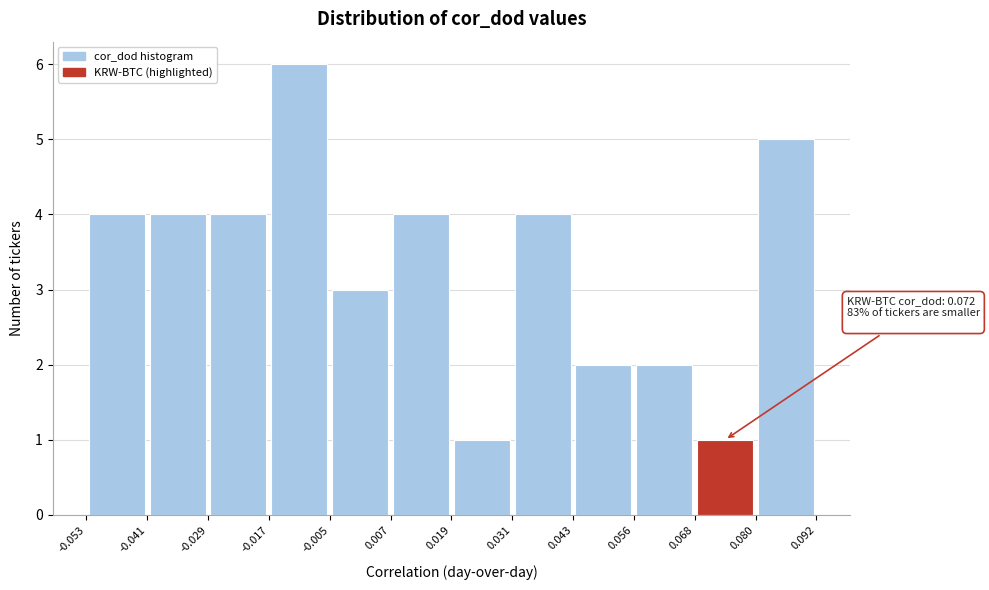

Which range on the x-axis has the tallest bar?

-0.017 to -0.005